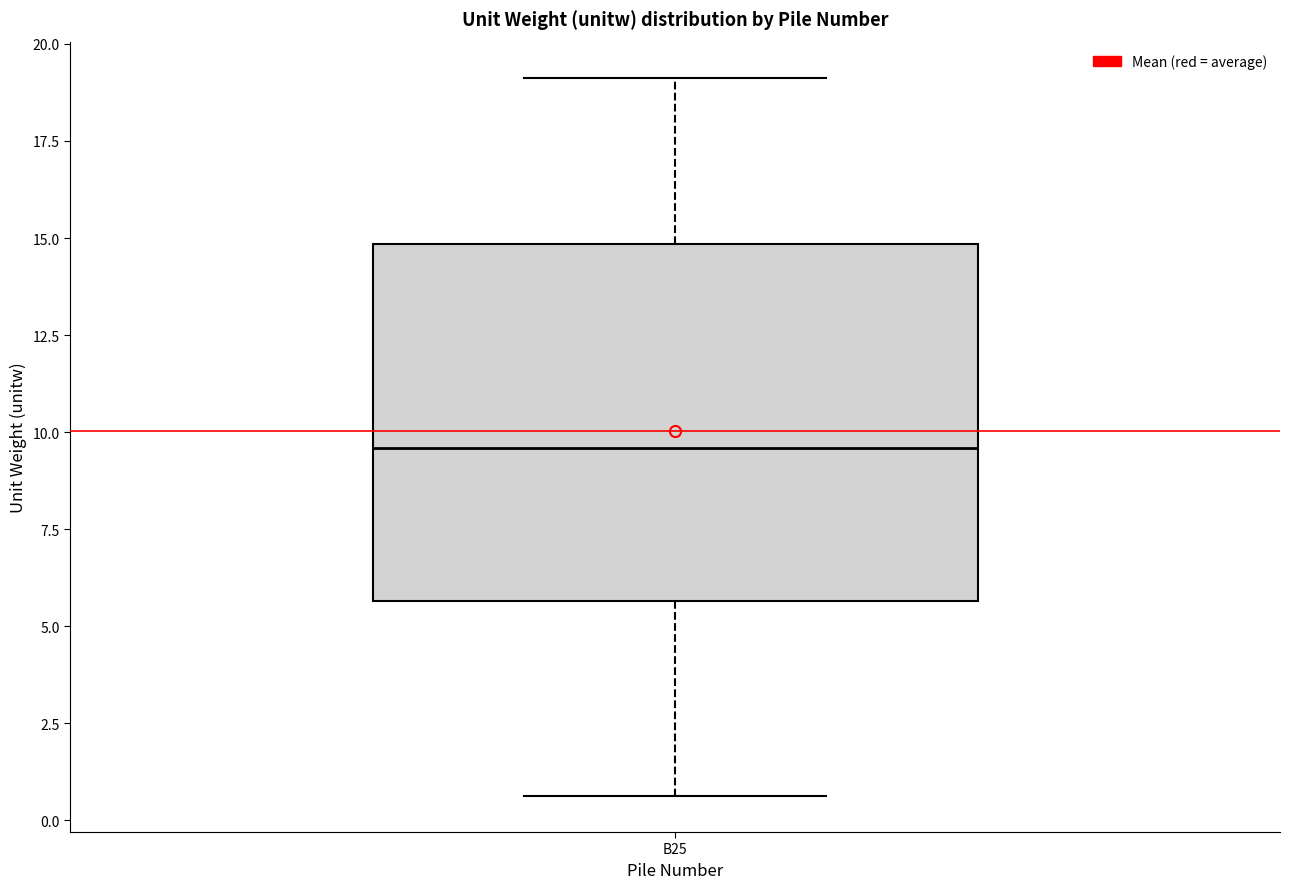

Transcribe this box plot: give where the median line is, the range the box spans, and where the two whiskers end, as read against the y-axis. The values are not printed on the chart, so give them approximately, as read against the axis.

median 9.5, box 5.5 to 15.0, whiskers 0.5 to 19.0